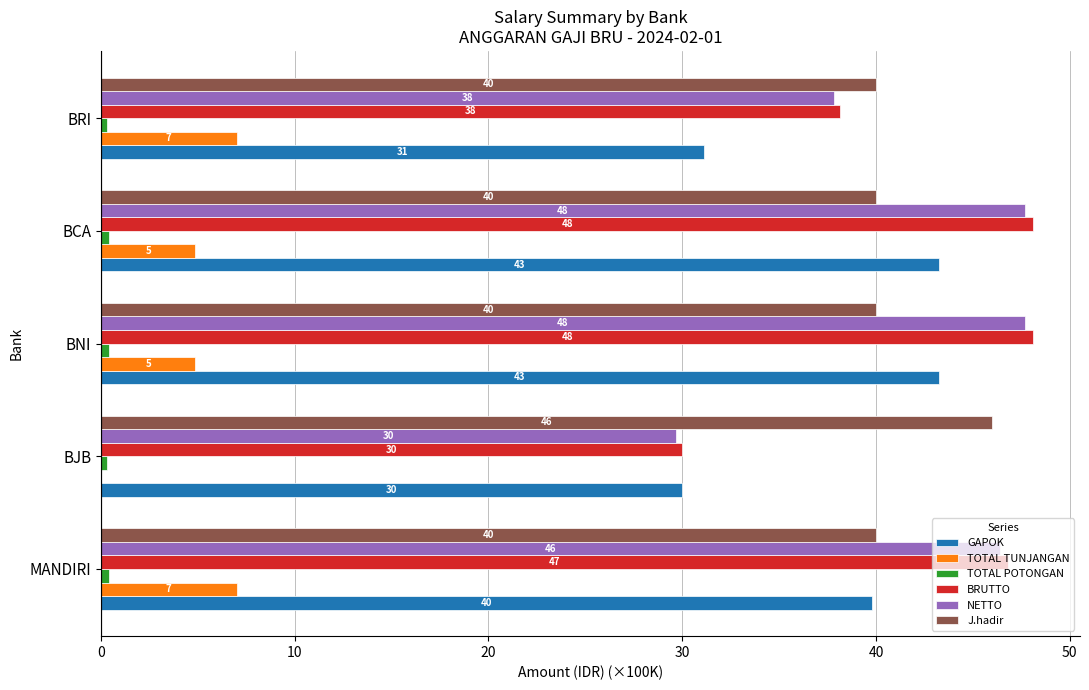

Between BNI and BRI, which series saw the biggest shift?

GAPOK